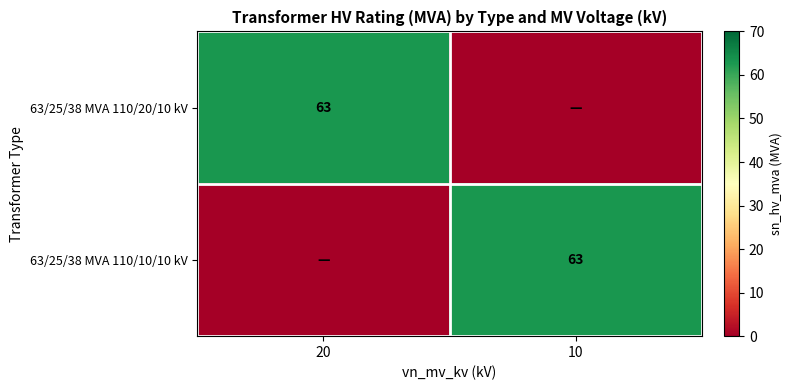

The value of 63/25/38 MVA 110/20/10 kV at 20 is 20. True or false?

False